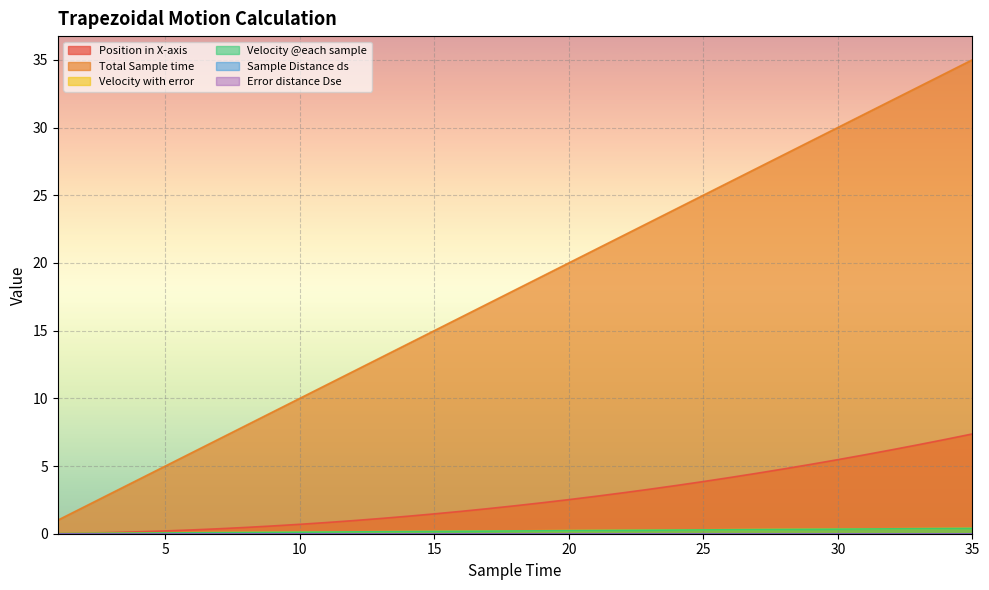

What is the sum of the Total Sample time values at 31.0 and 32.0?

63.0